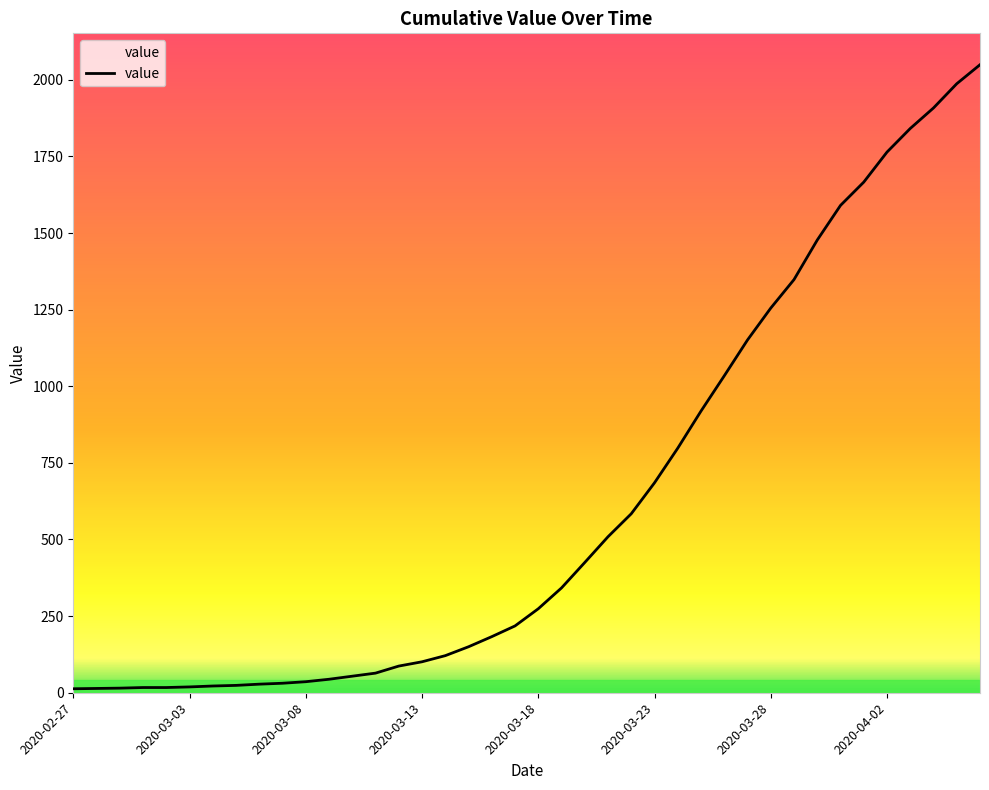

What is the greatest value displayed?

2049